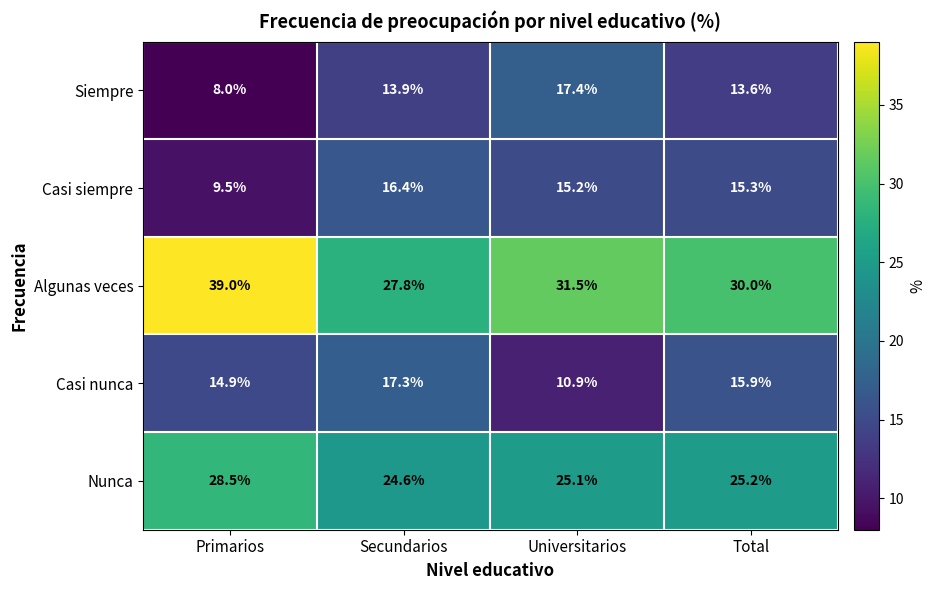

Which series has the largest range (max minus min)?

Algunas veces